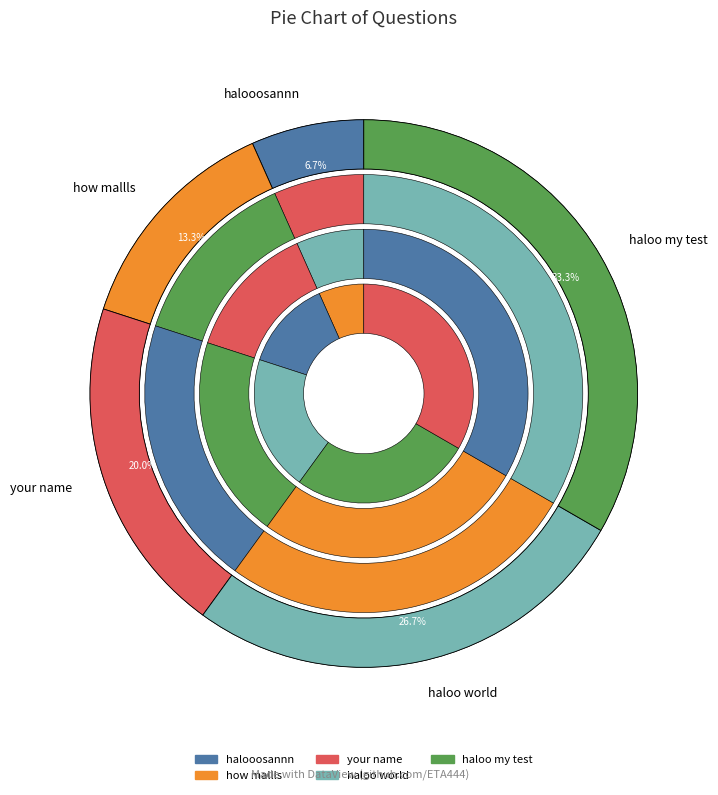

To the nearest percent, what portion does haloo my test represent?

33%